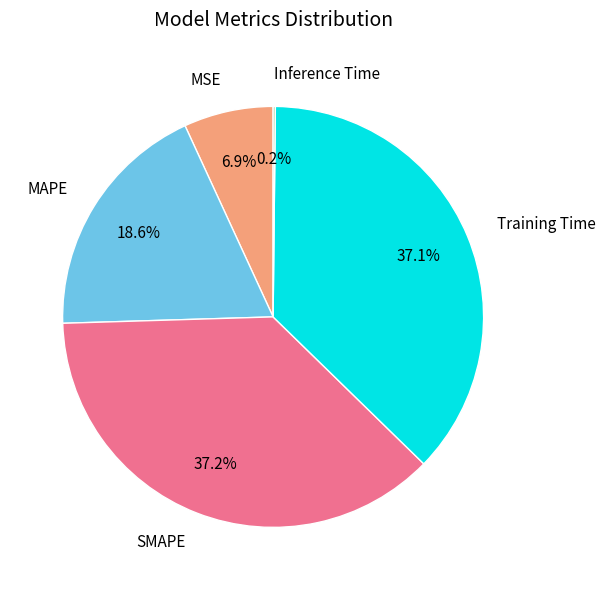

What is the total percentage of SMAPE and MAPE?

55.8%